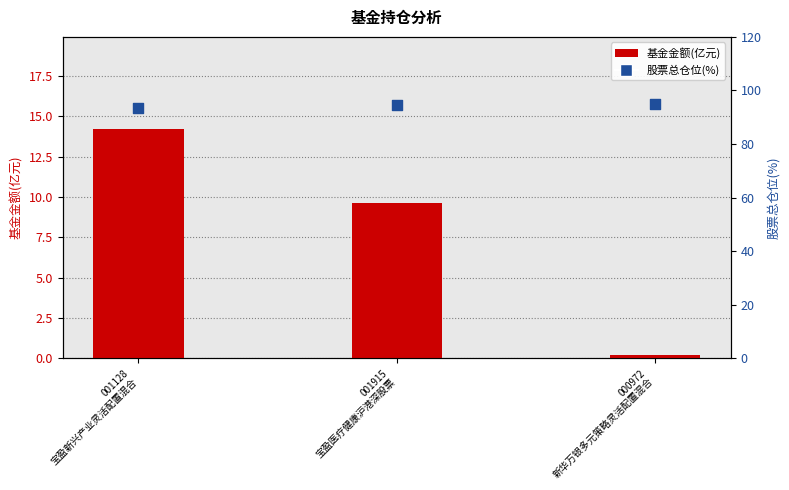

What are all the series names shown in the legend?

基金金额(亿元), 股票总仓位(%)